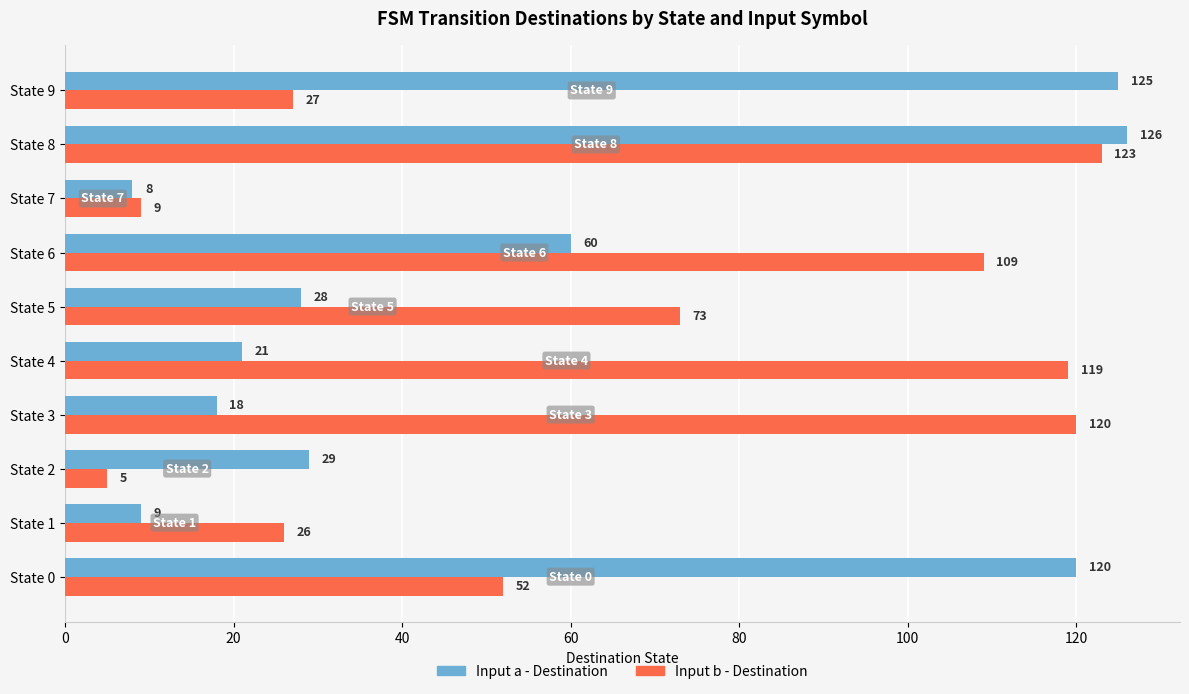

What is the total value across all series at State 1?

35